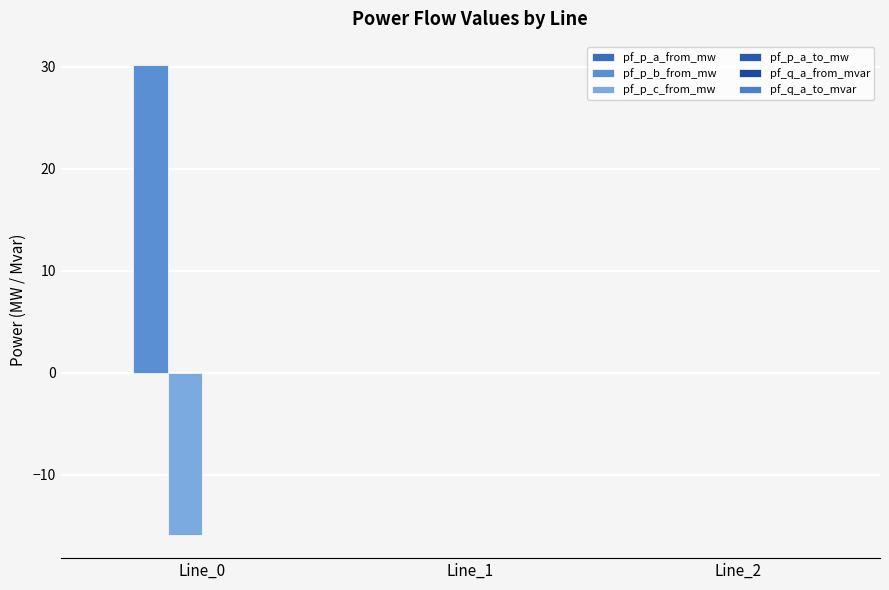

Rank the categories by pf_q_a_from_mvar value from lowest to highest.

Line_1, Line_2, Line_0